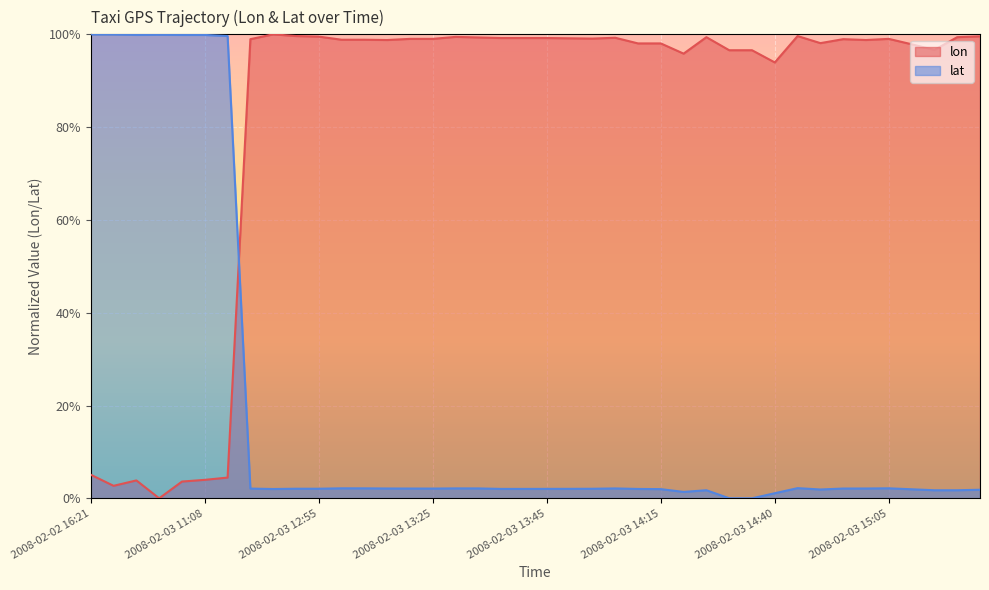

Between 2008-02-03 13:10 and 2008-02-03 15:25, which is larger?

2008-02-03 15:25